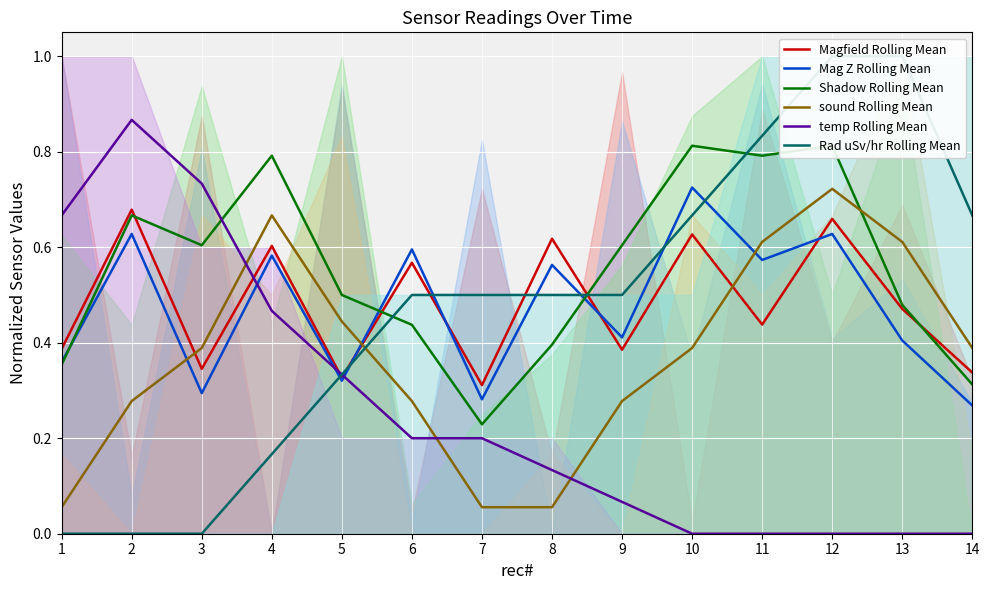

At which label does Mag Z Rolling Mean reach its peak?

10